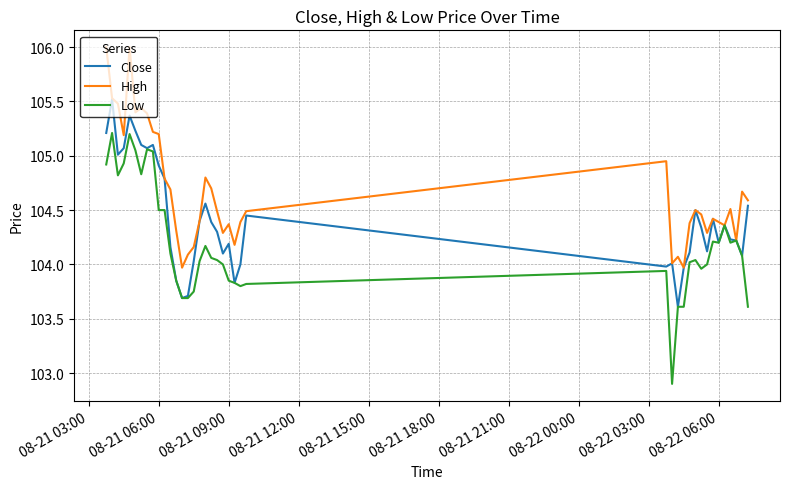

Which series has the widest spread of values?

Low